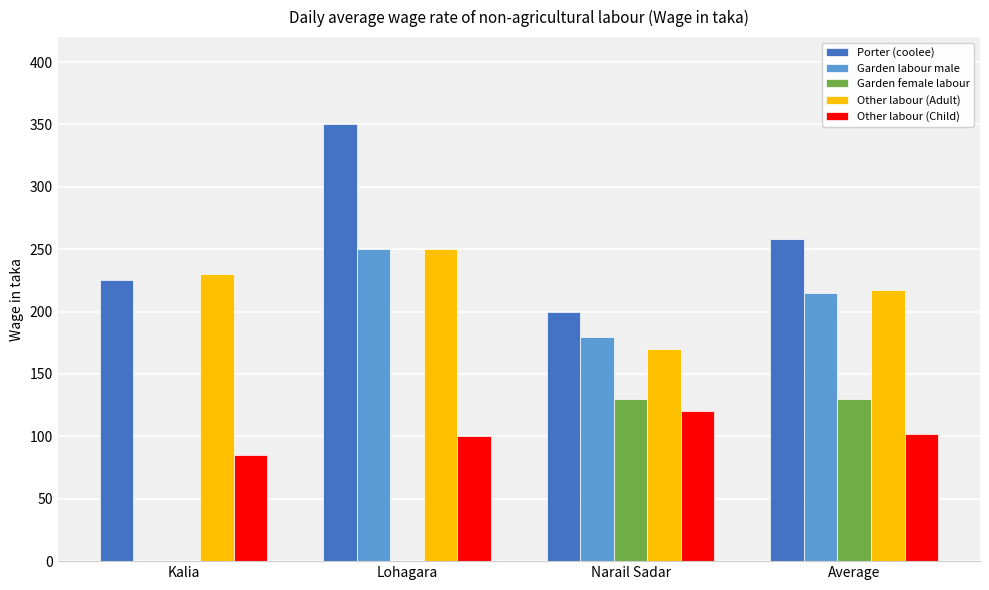

What is the sum of the Other labour (Adult) values at Lohagara and Average?

467